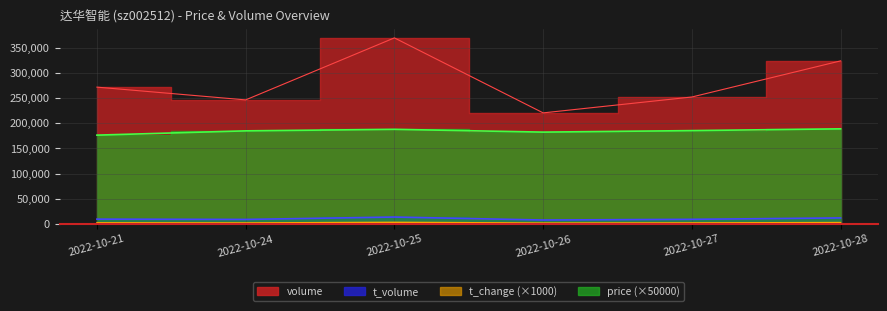

What is the difference between the maximum and minimum values in the volume series?

148782